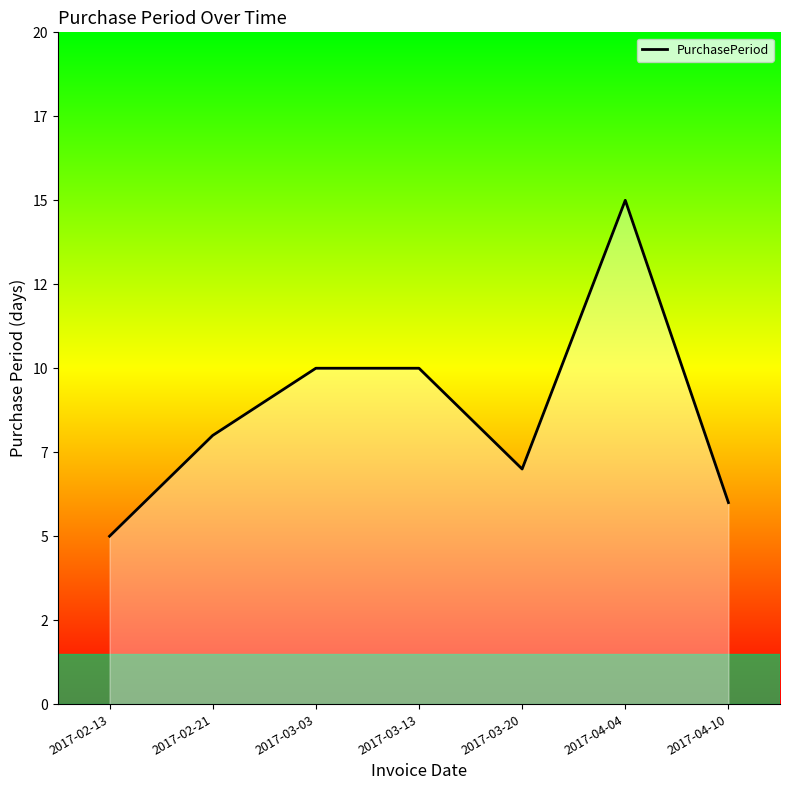

What is the label of the 2nd point from the left?

2017-02-21